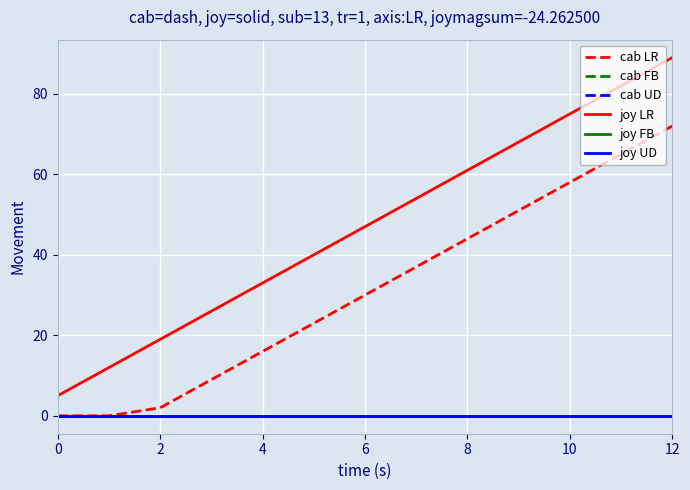

Does the chart have visible grid lines?

Yes